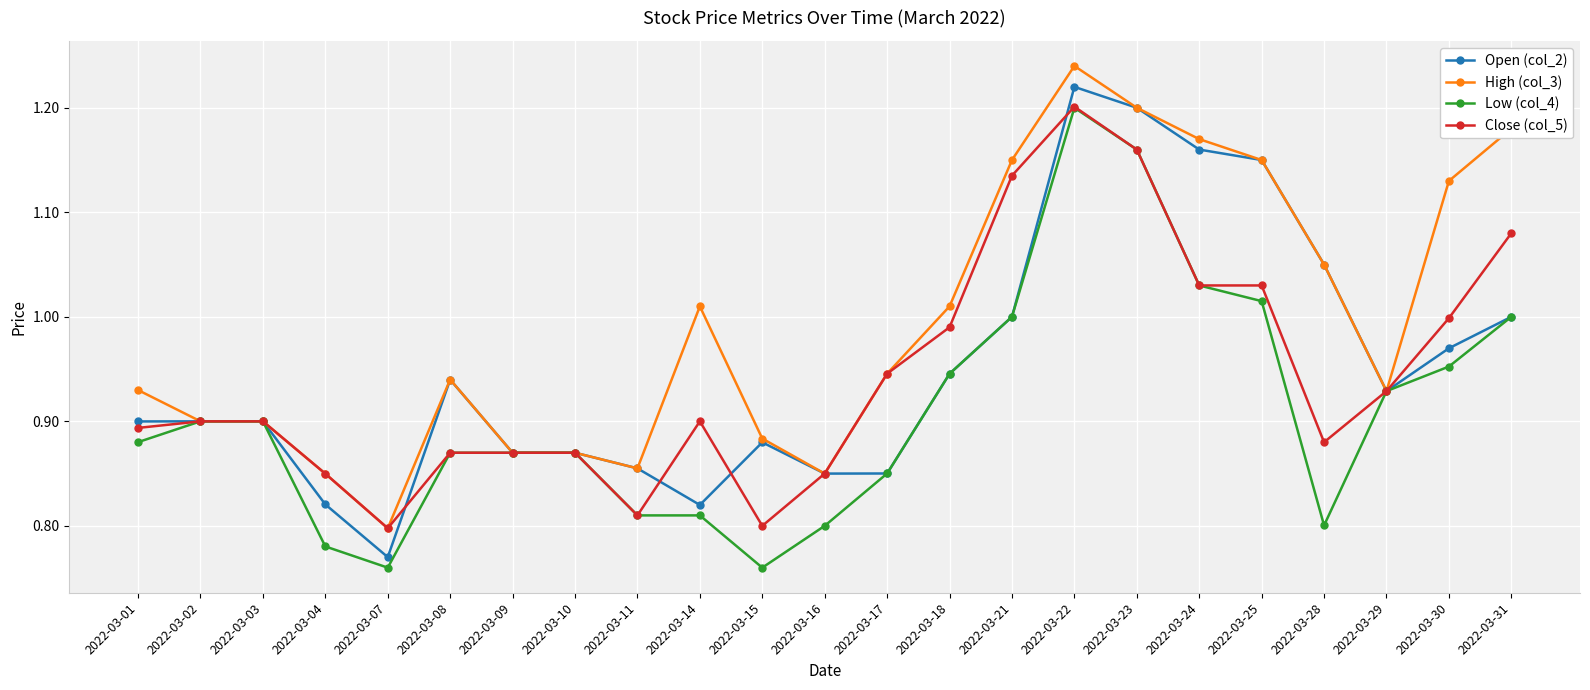

At which label does Close (col_5) reach its peak?

2022-03-22